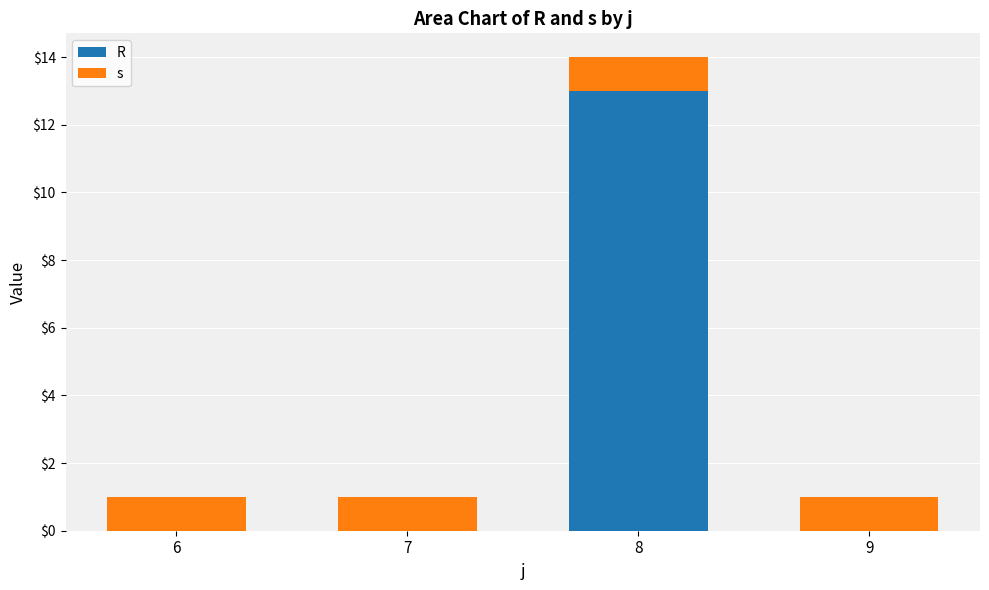

What is the total value across all series at 8?

14